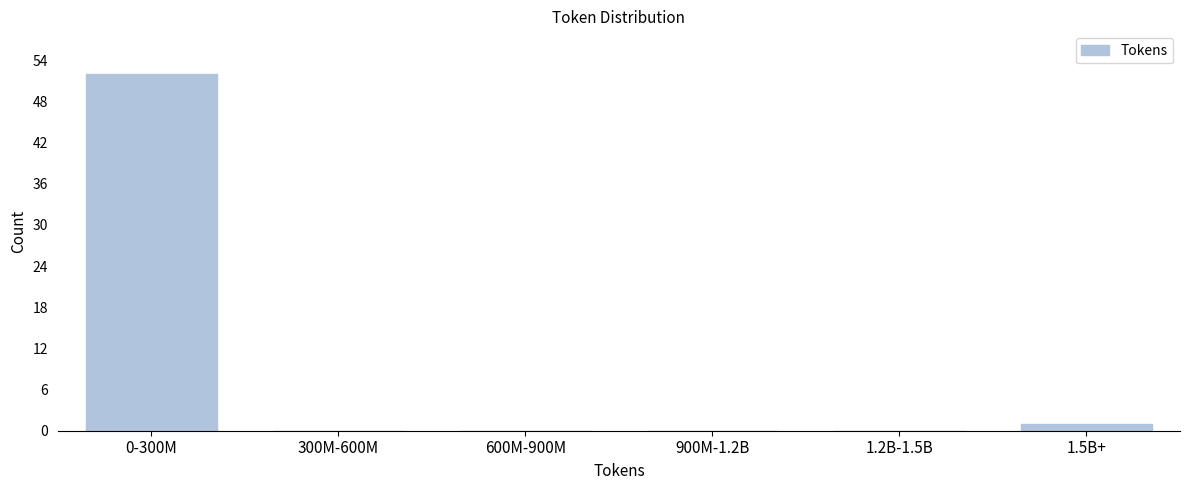

What is the sum of all values?

53